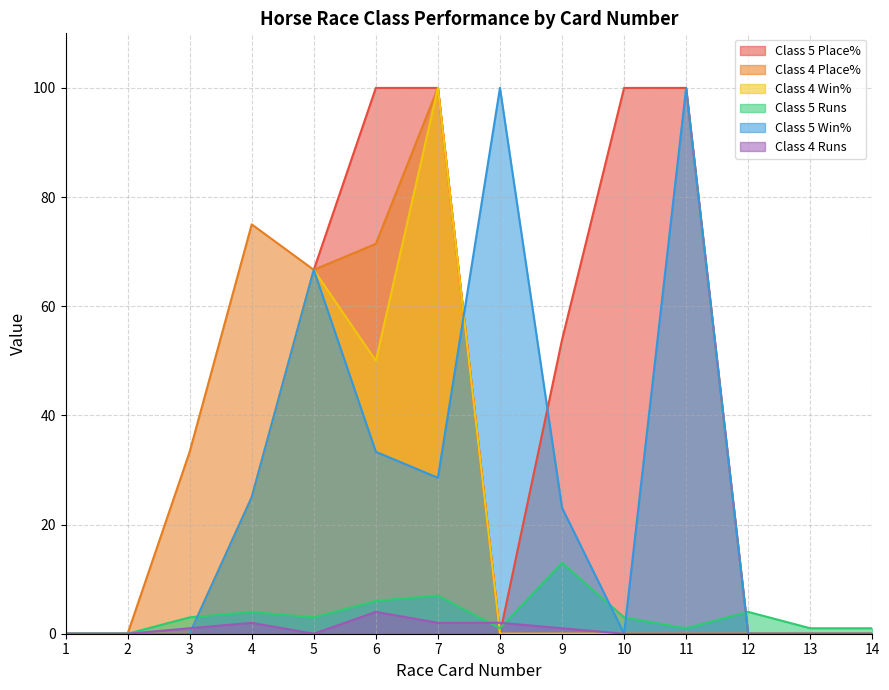

Between 1 and 9, which is larger?

9